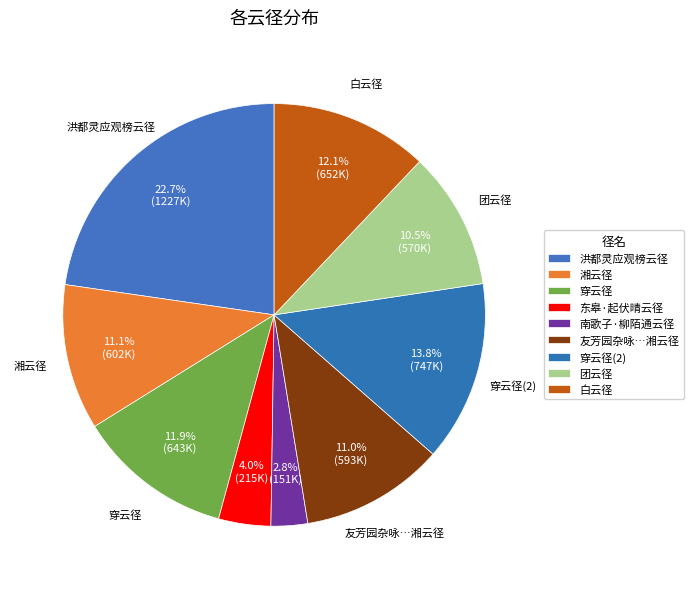

What is the smallest slice in the pie chart?

南歌子·柳陌通云径